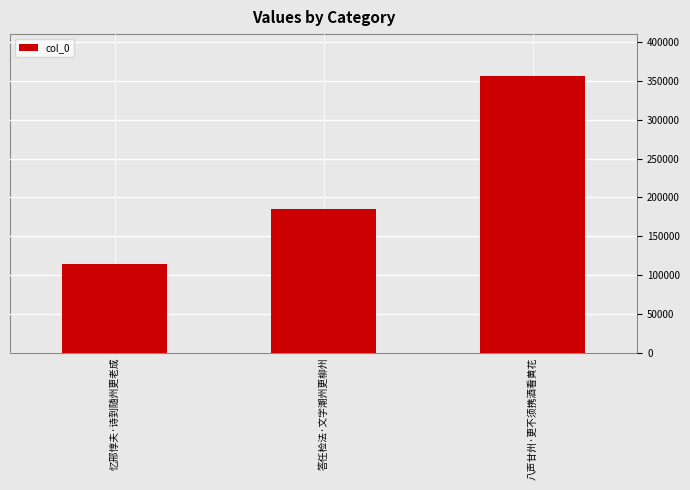

What is the approximate value at 答任检法·文字潮州更柳州?

184409